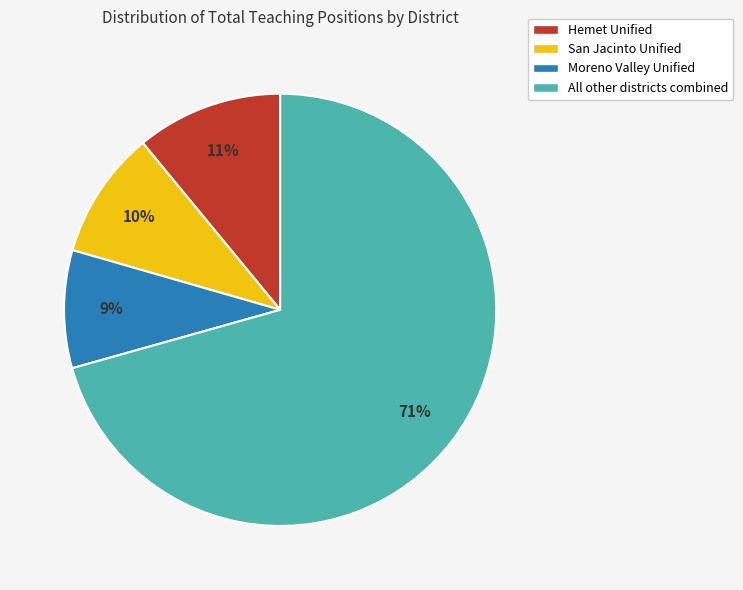

Which category has the biggest portion of the pie?

All other districts combined